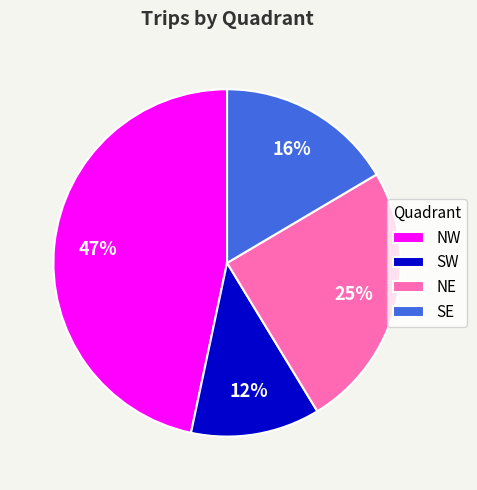

Is it true that NW is 47% of the pie?

True